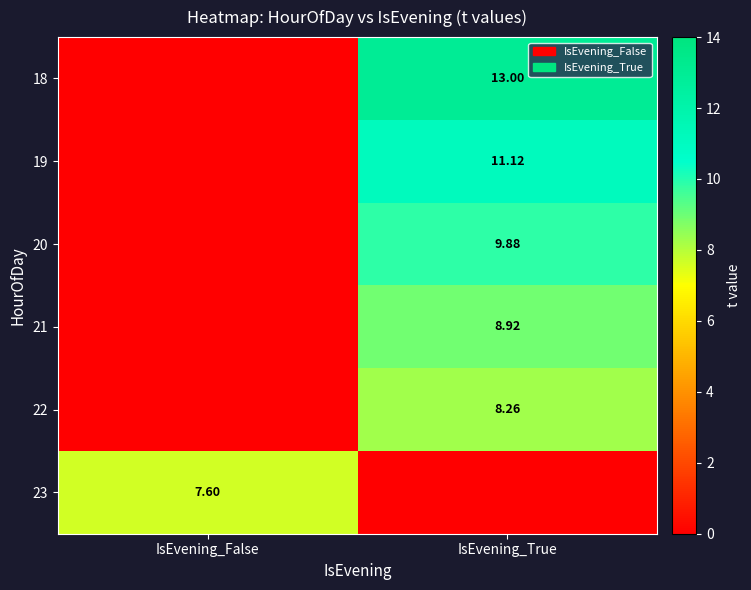

Is the value of 20 at IsEvening_True greater than the value of 23 at IsEvening_False?

Yes